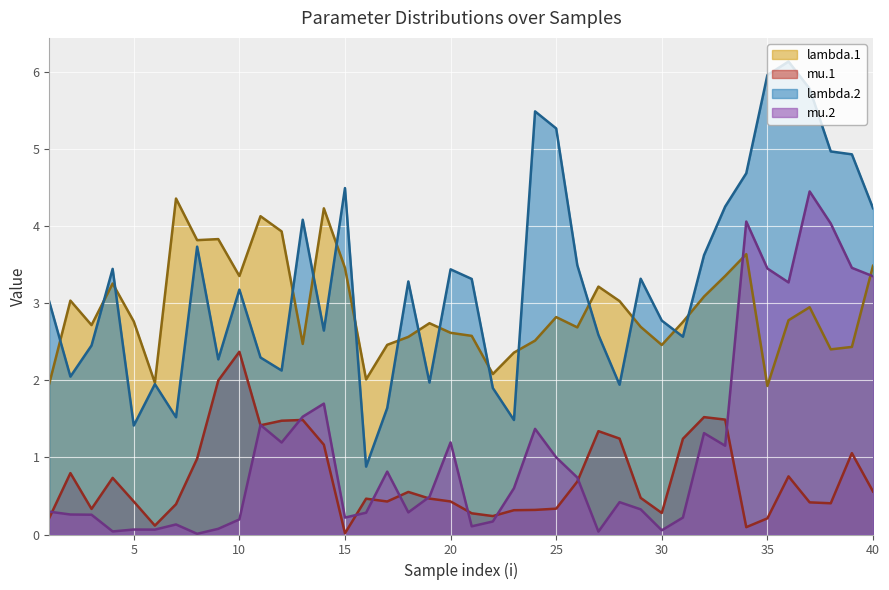

What value does the lambda.2 series have at 27?

2.6